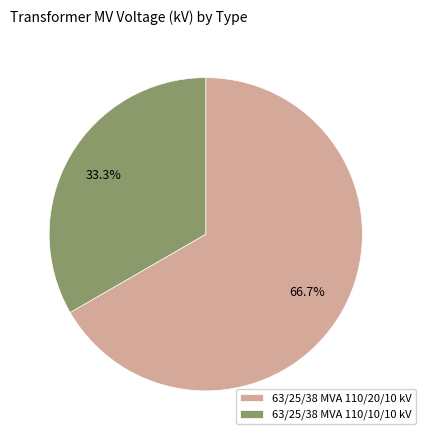

Does 63/25/38 MVA 110/20/10 kV represent more than half of the total?

Yes